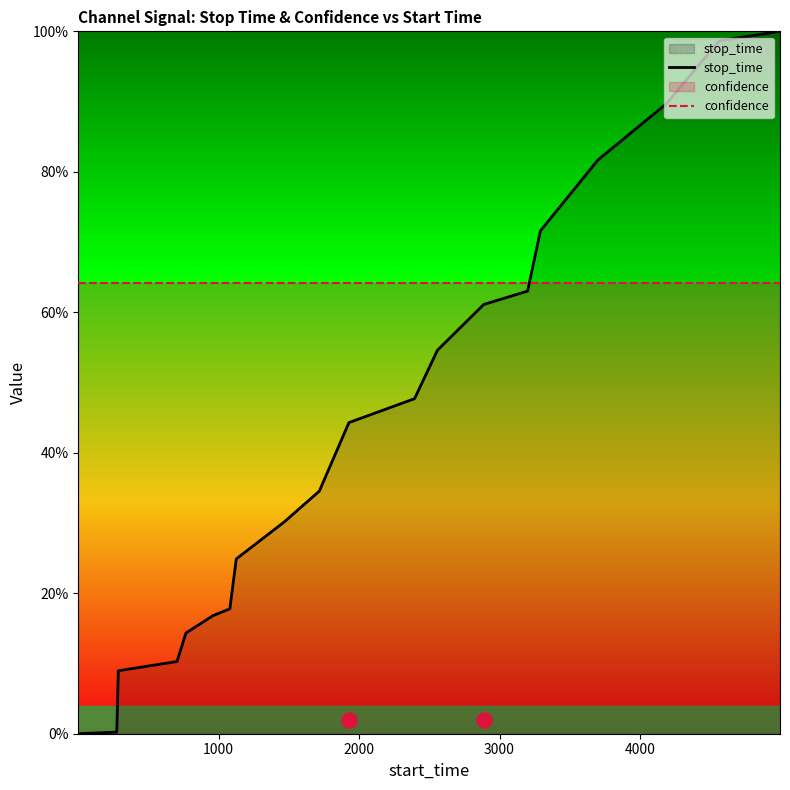

Which series contains the lowest Y value?

stop_time